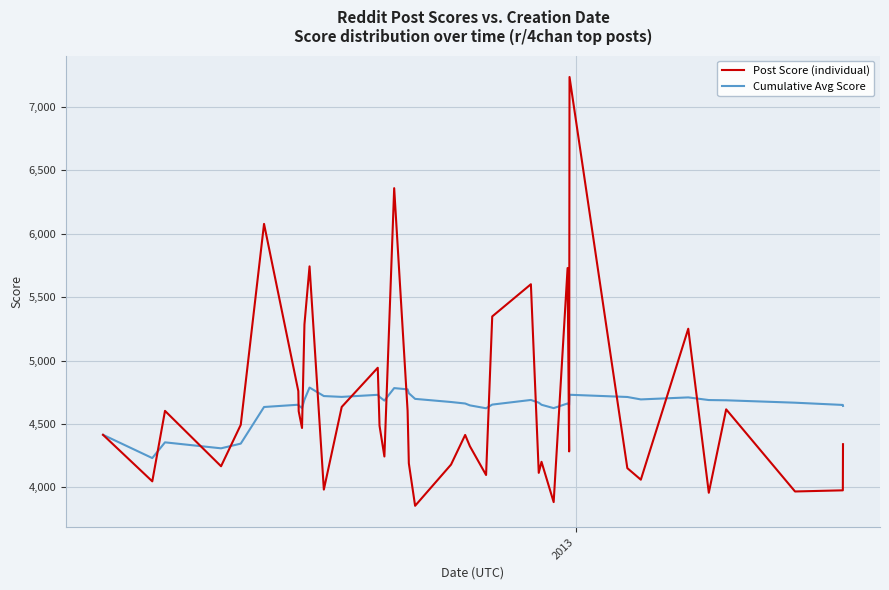

List the series in order of their peak value, highest first.

Post Score (individual), Cumulative Avg Score